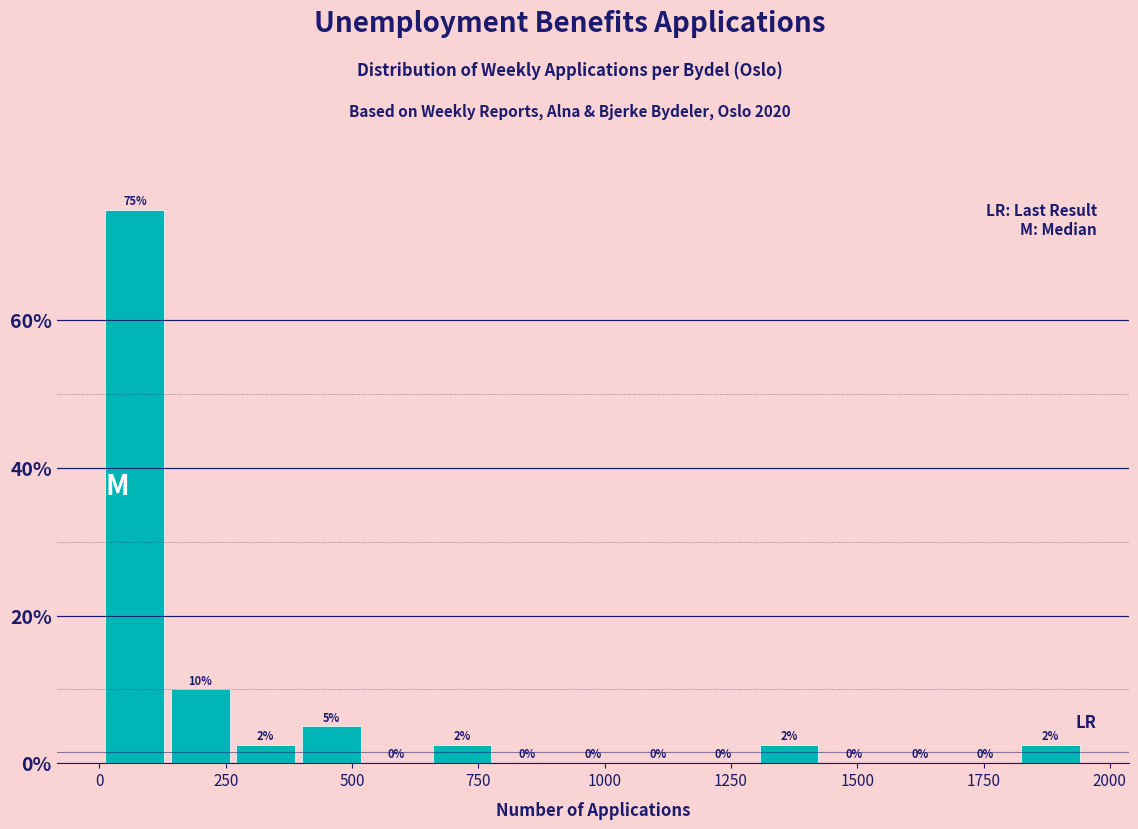

Read against the x-axis, roughly where is the centre of the tallest bar?

50